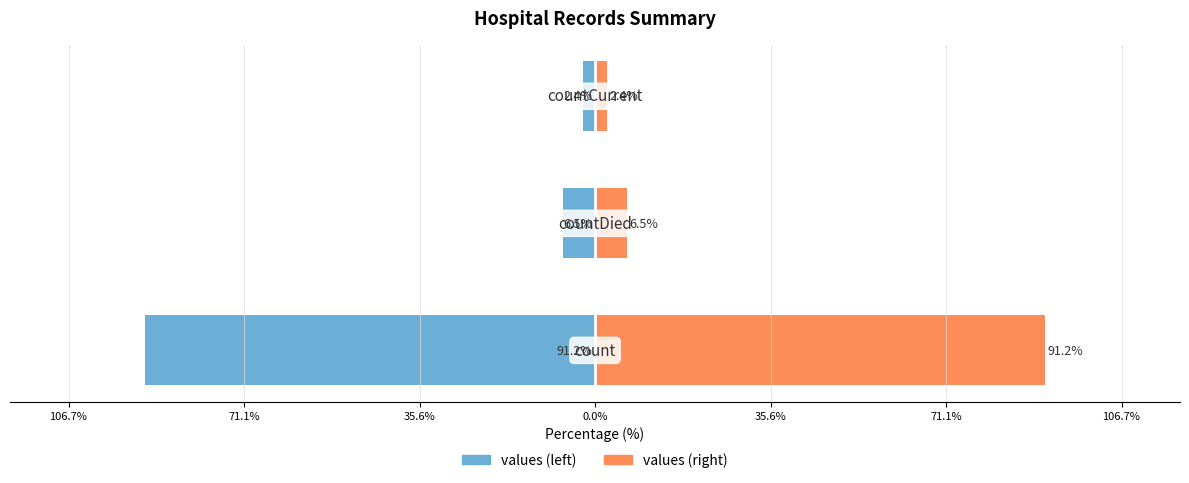

What are all the series names shown in the legend?

values (left), values (right)